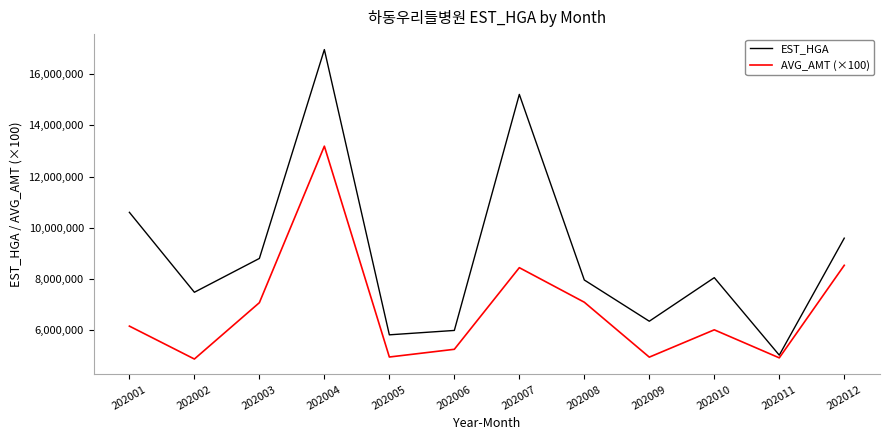

At 202003, list the series in order from smallest to largest.

AVG_AMT (×100), EST_HGA